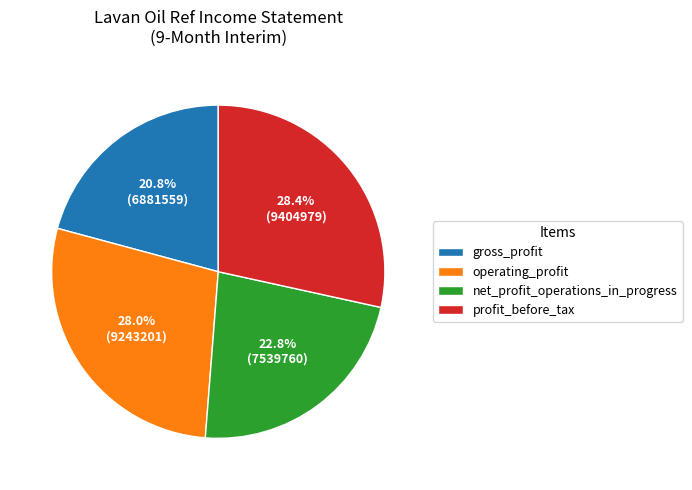

Does net_profit_operations_in_progress account for over 50% of the chart?

No